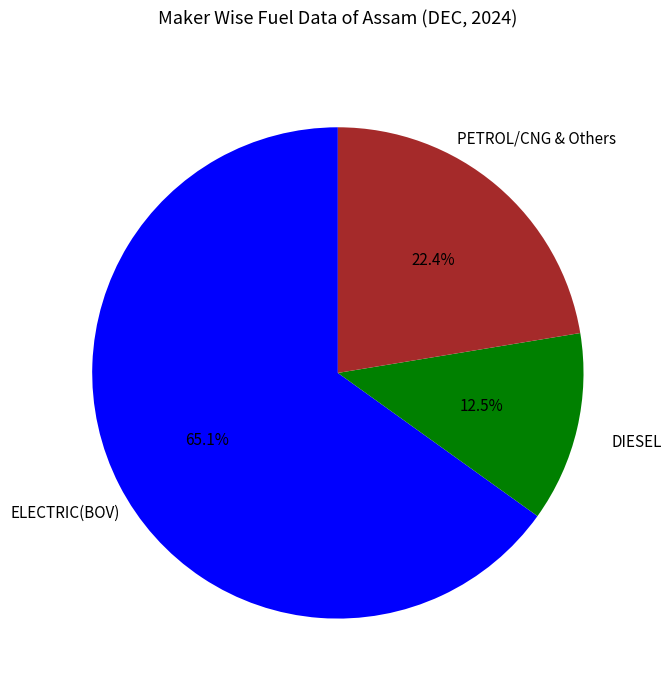

Is there a majority slice in this chart?

Yes